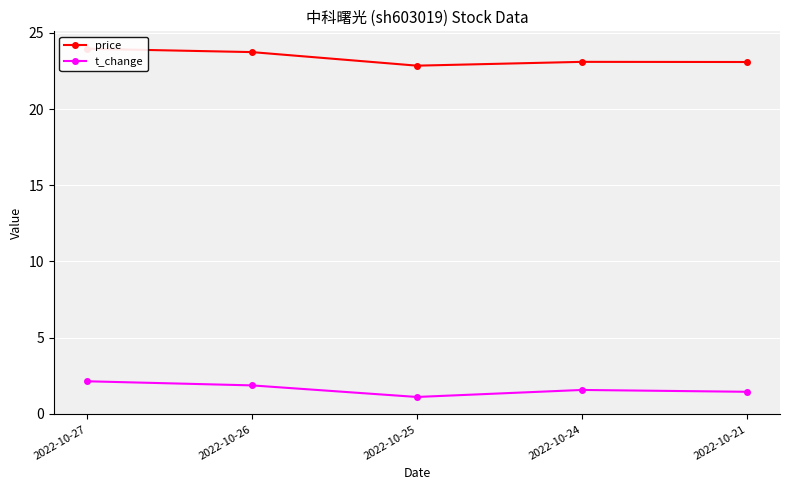

What are all the series names shown in the legend?

price, t_change